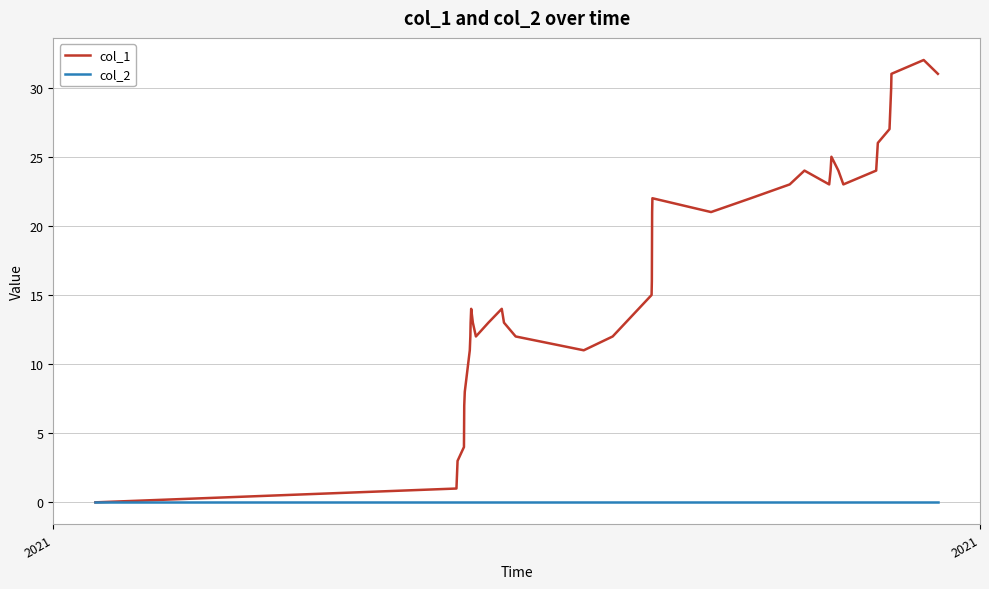

Count the number of data series in this chart.

2